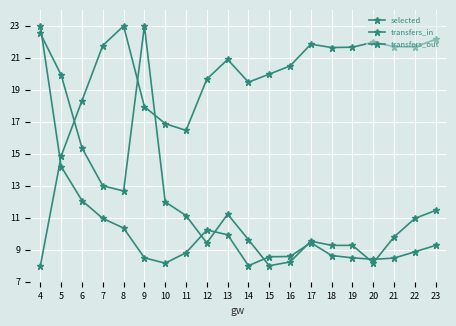

Which series changed the most between 5 and 17?

transfers_out